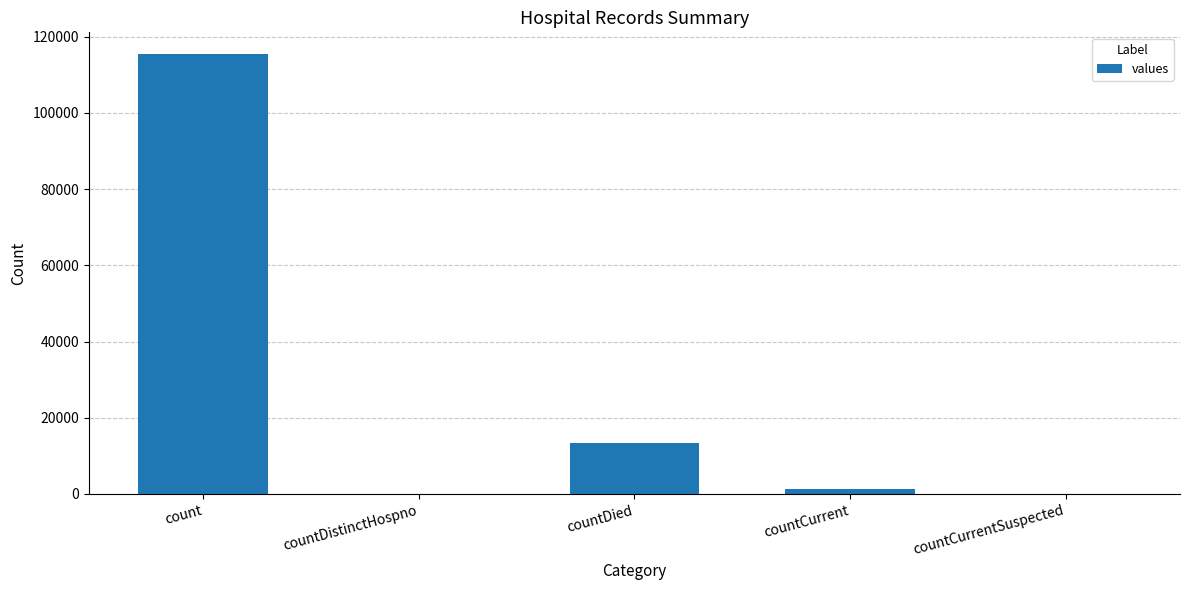

How many series are shown in this chart?

1